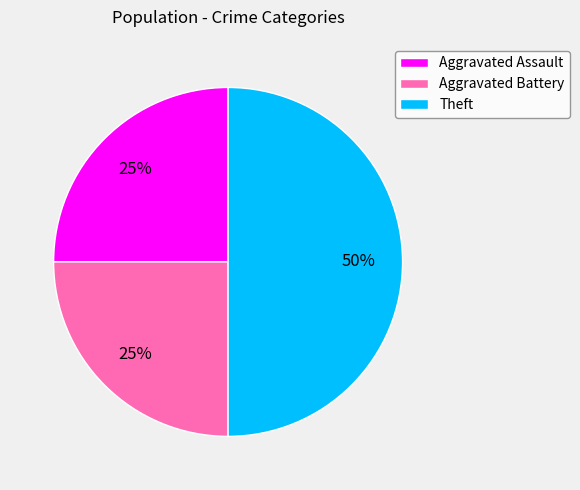

How many slices are in this pie chart?

3